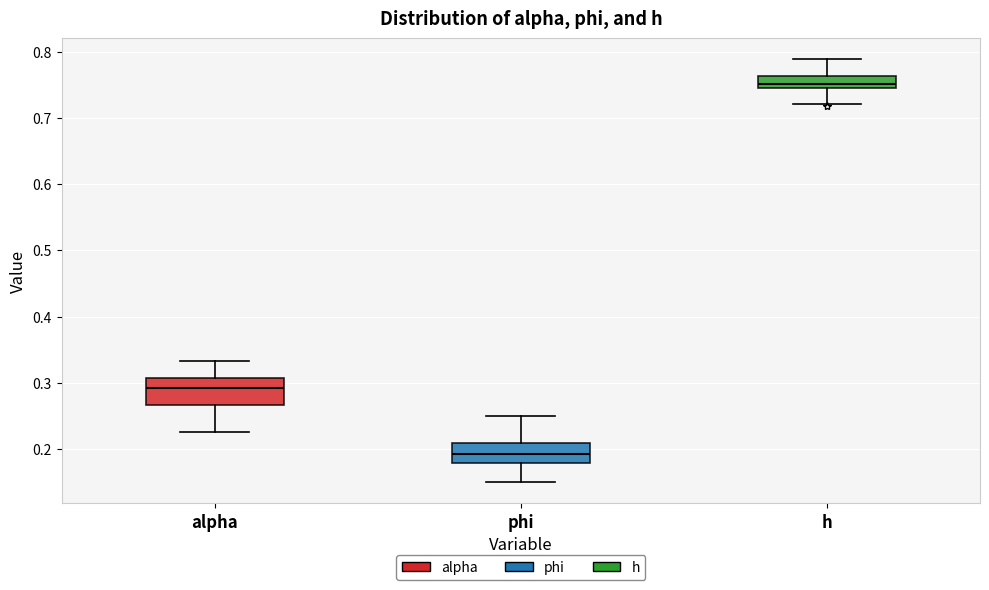

Reading left to right, read every box against the y-axis: the position of its median line, the range the box covers, and the ends of its whiskers. The values are not printed on the chart, so give them approximately, as read against the axis.

alpha: median 0.29, box 0.27 to 0.31, whiskers 0.22 to 0.33
phi: median 0.19, box 0.18 to 0.21, whiskers 0.15 to 0.25
h: median 0.75 (just above the box's lower edge), box 0.75 to 0.76, whiskers 0.72 to 0.79